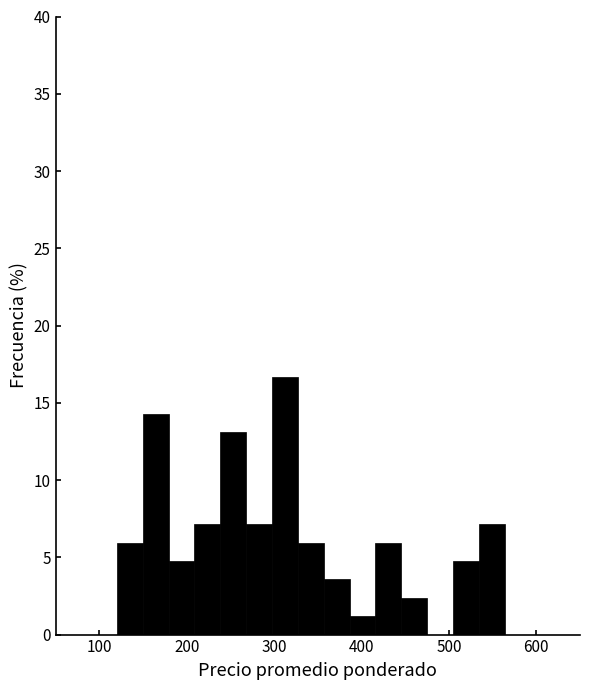

Around what value on the x-axis is the tallest bar? Give the approximate position of its centre, as read against the axis.

310